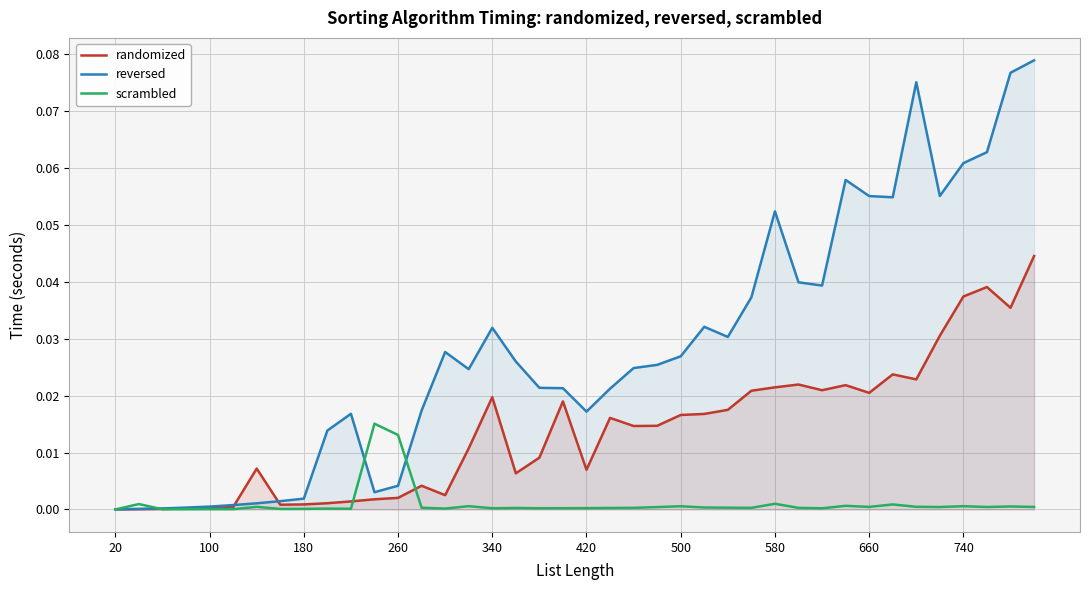

How many lines are shown in the chart?

3